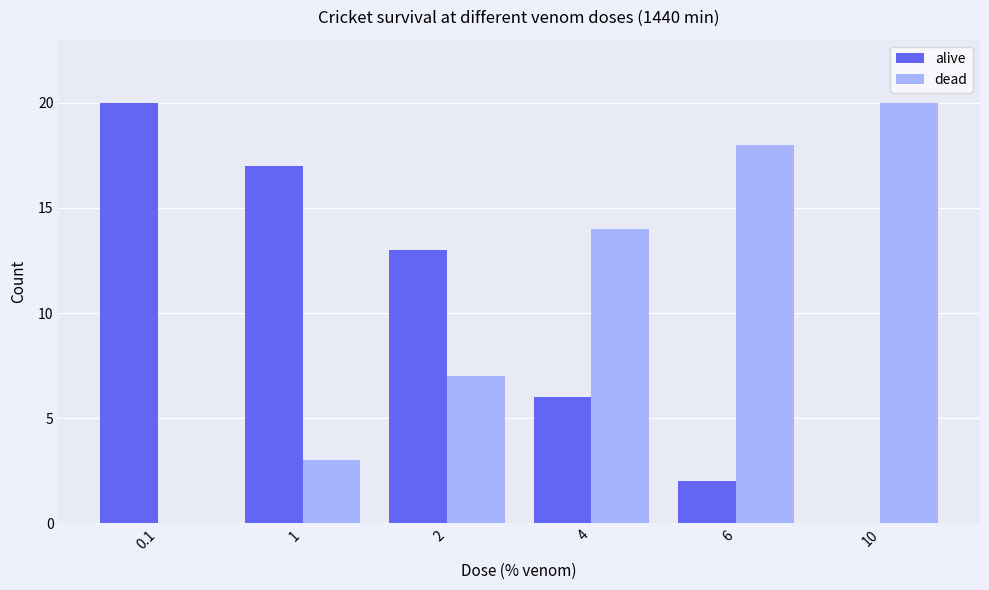

What is the sum of all alive values?

58